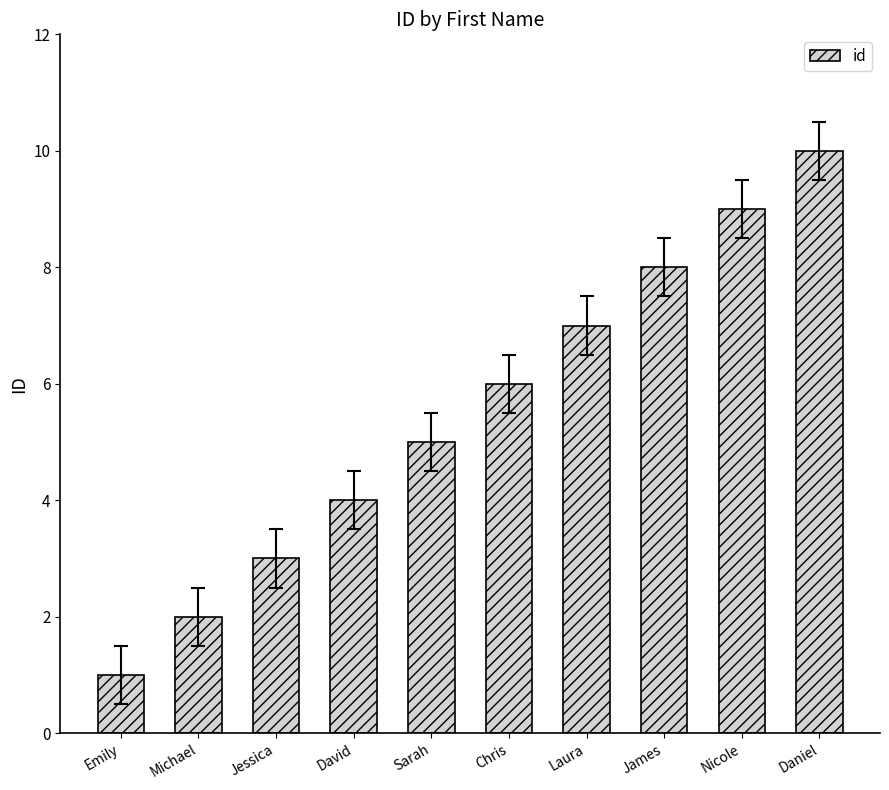

What is the label of the 2nd bar from the left?

Michael